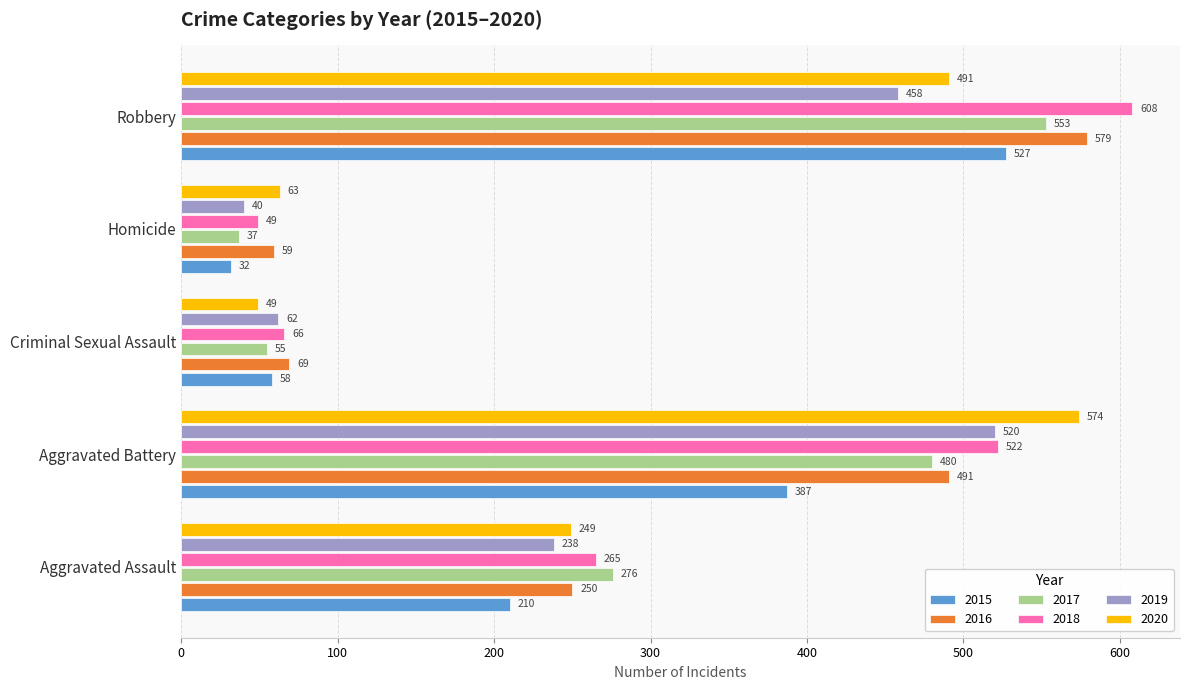

What is the minimum value shown in the chart?

32